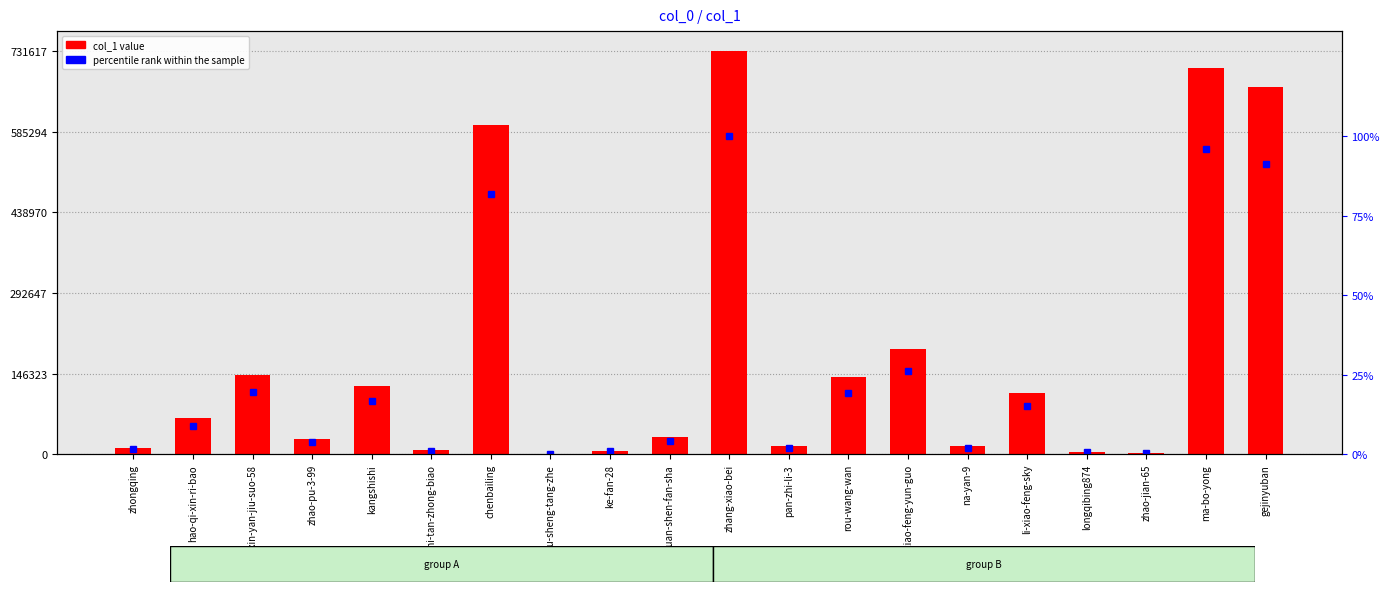

What is the value of the col_1 value bar at the 16th from the left?

111532.0